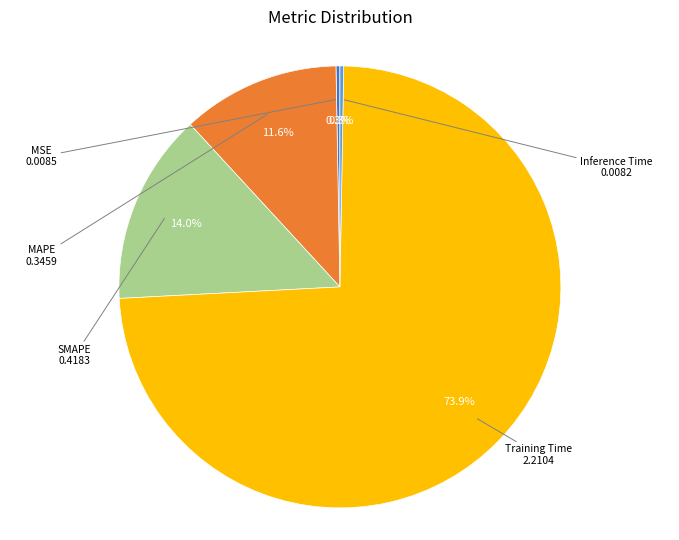

Is there a majority slice in this chart?

Yes